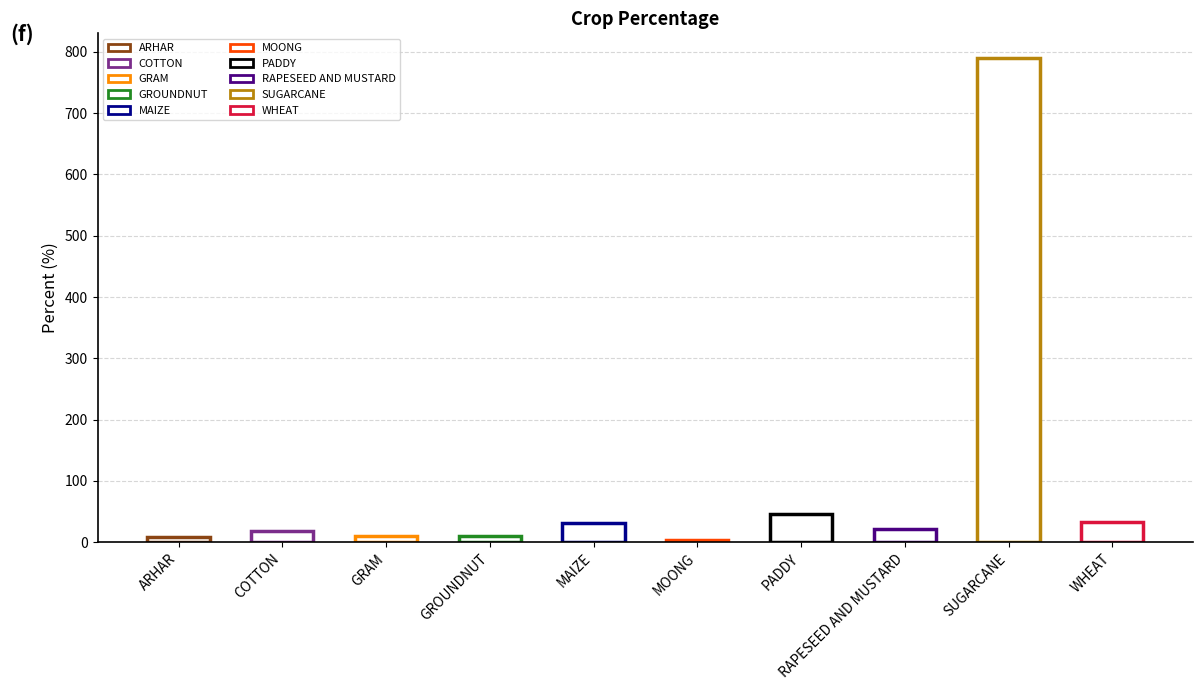

Reading left to right, list all the values displayed in this chart.

8.4	18.8	10.6	10.3	30.8	4.2	46.3	21.3	790.5	33.9